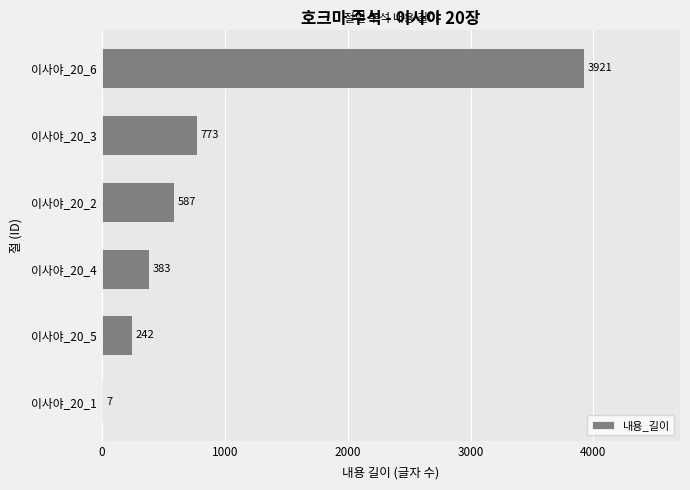

What is the change in value from 이사야_20_1 to 이사야_20_6?

+3914